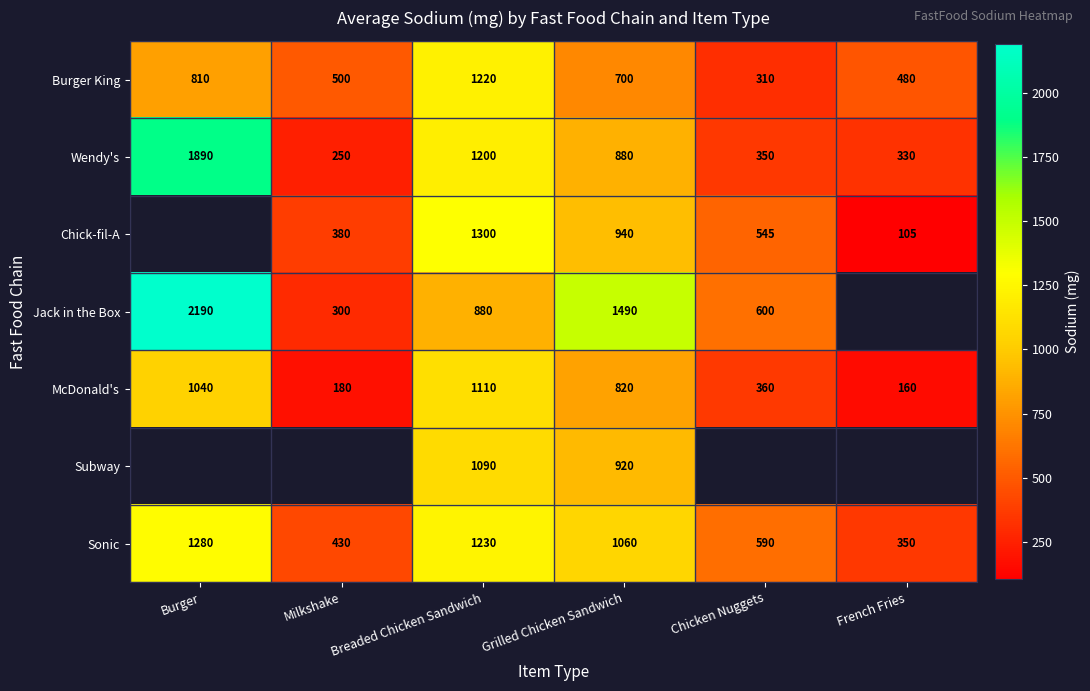

How many distinct data groups are displayed?

7